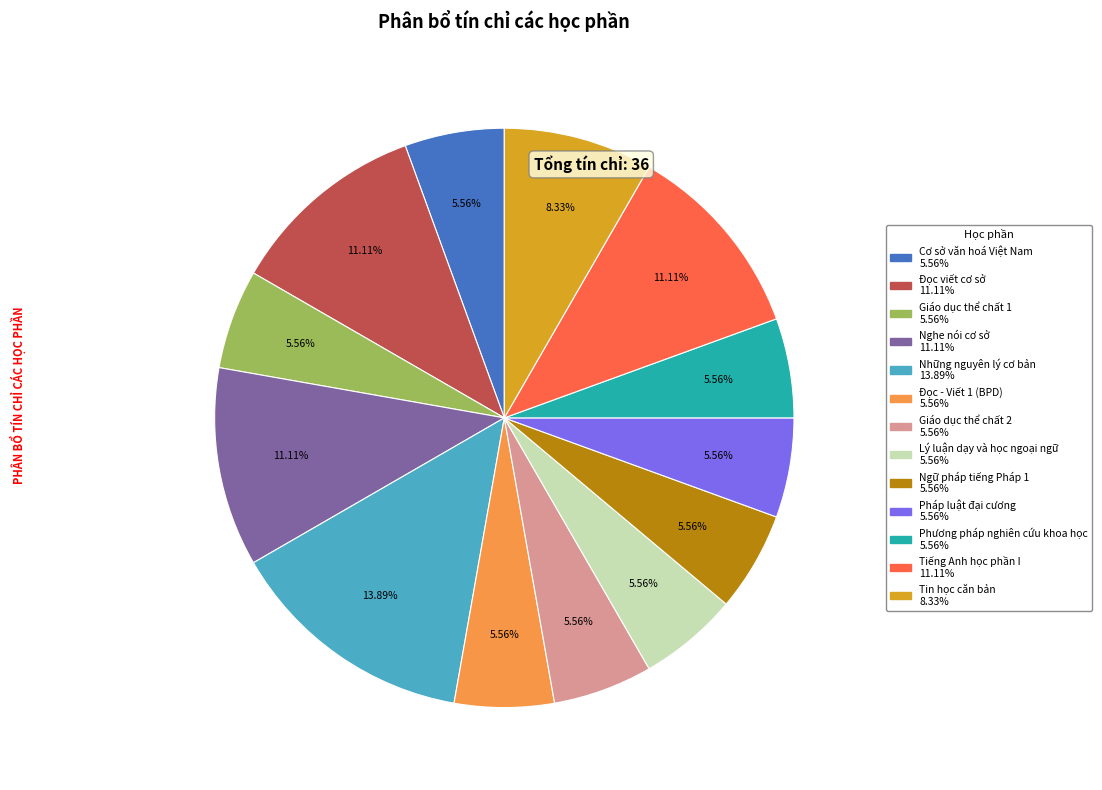

Is it true that Cơ sở văn hoá Việt Nam is 18% of the pie?

False